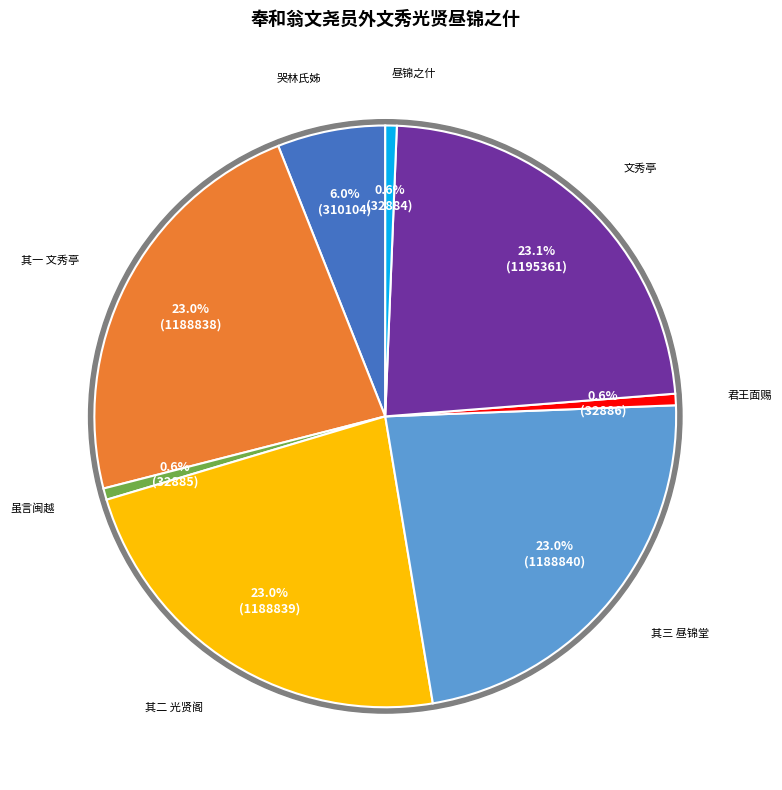

Which category has the biggest portion of the pie?

奉和翁文尧员外文秀光贤昼锦之什 文秀亭